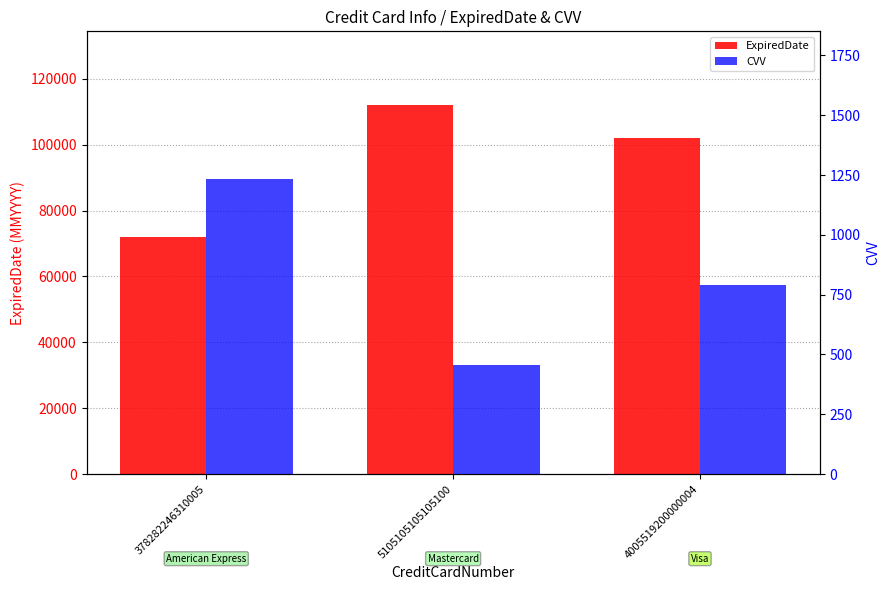

Rank the categories by CVV value from lowest to highest.

5105105105105100, 4005519200000004, 378282246310005